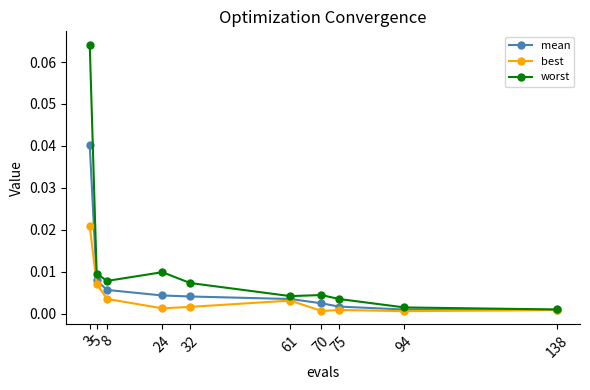

Which series has the largest range (max minus min)?

worst